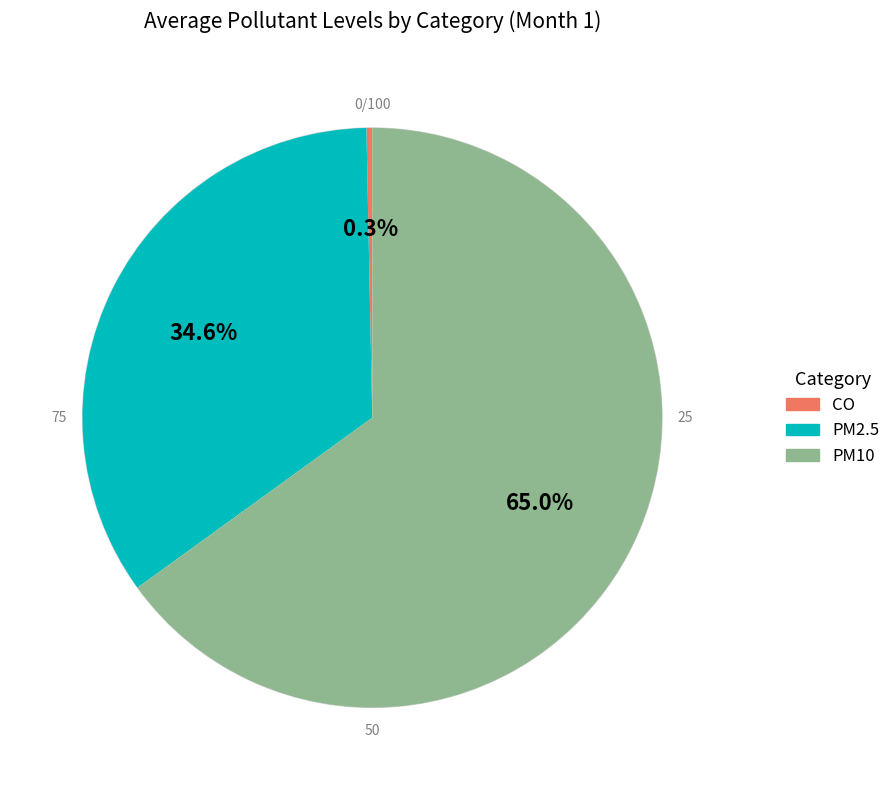

To the nearest percent, what percentage of the pie is PM2.5?

35%